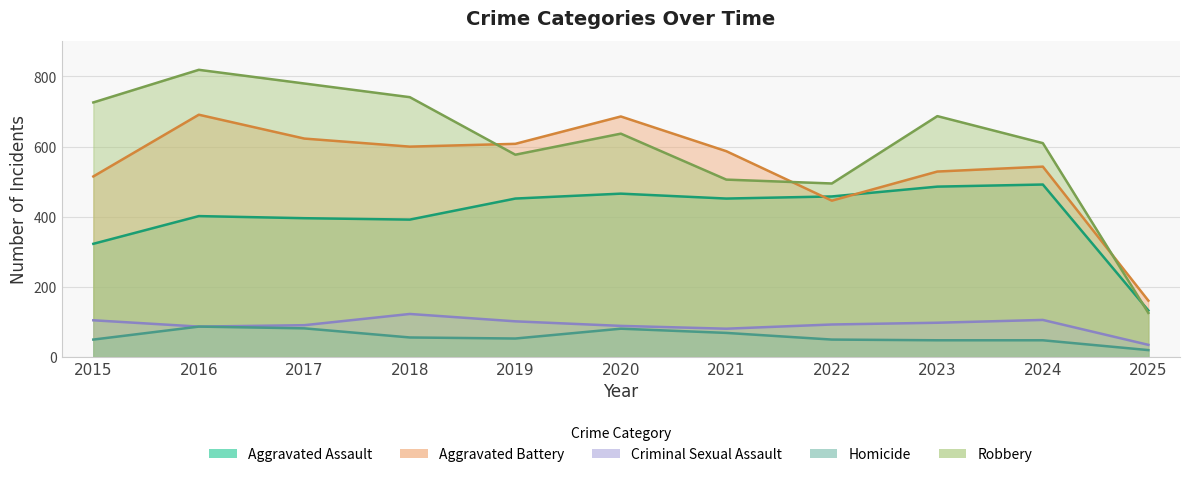

True or false: Aggravated Assault and Aggravated Battery cross at least once.

True